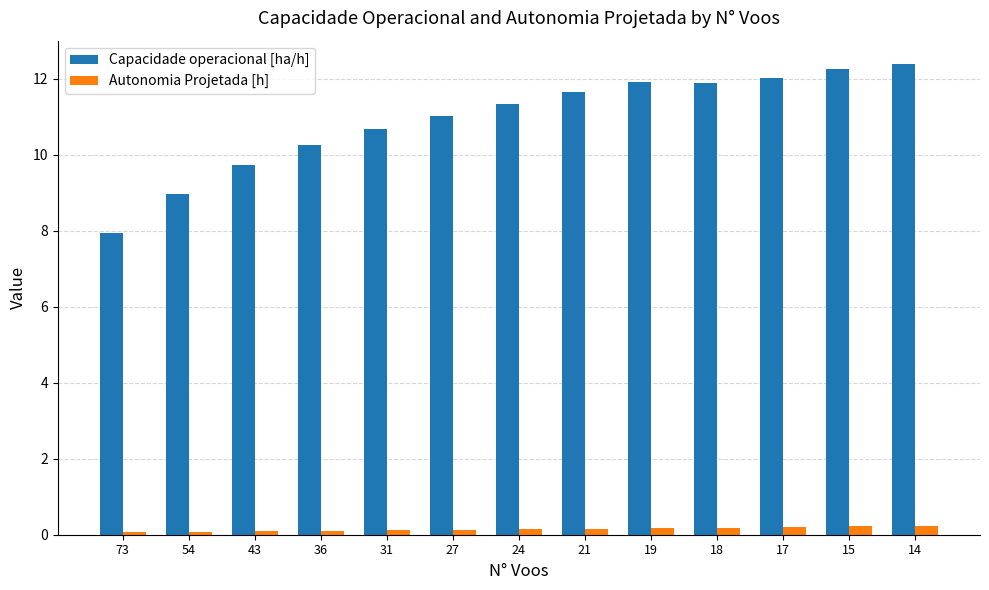

How many bars are there in each group?

2